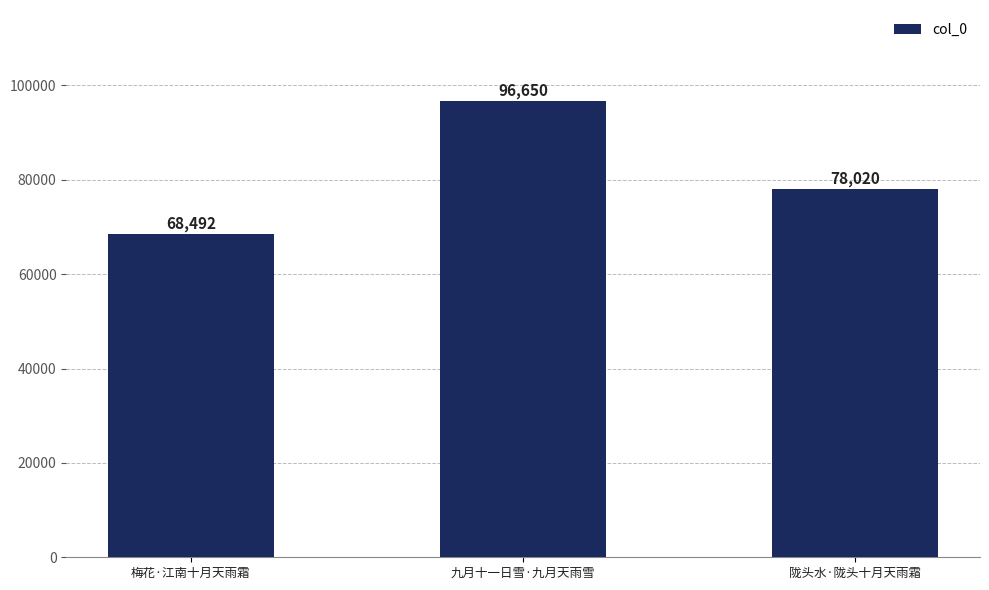

How many data points are less than 78020?

1